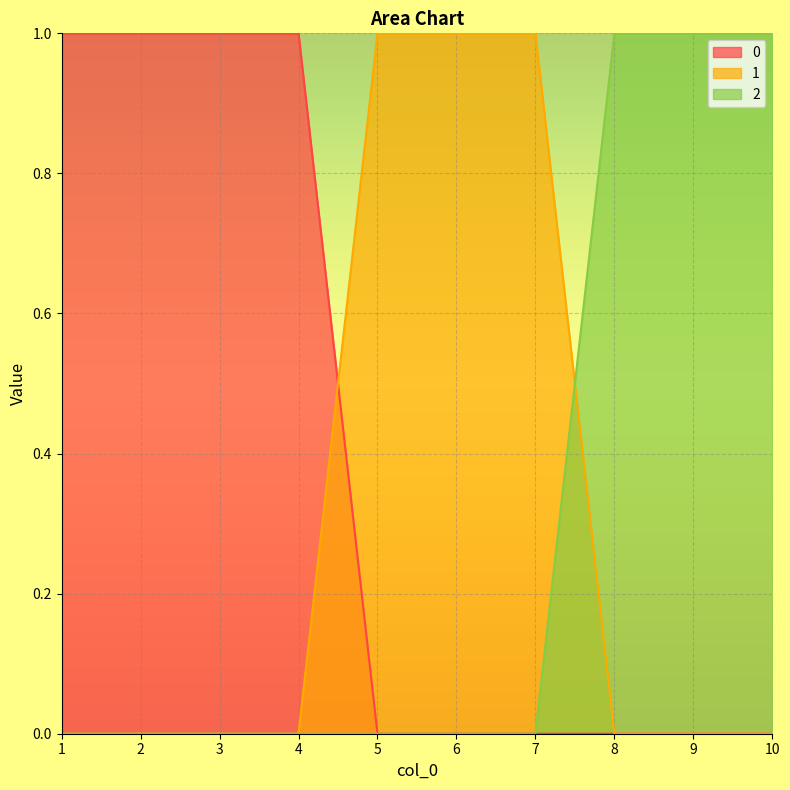

Does the chart display data point markers on the line(s)?

No